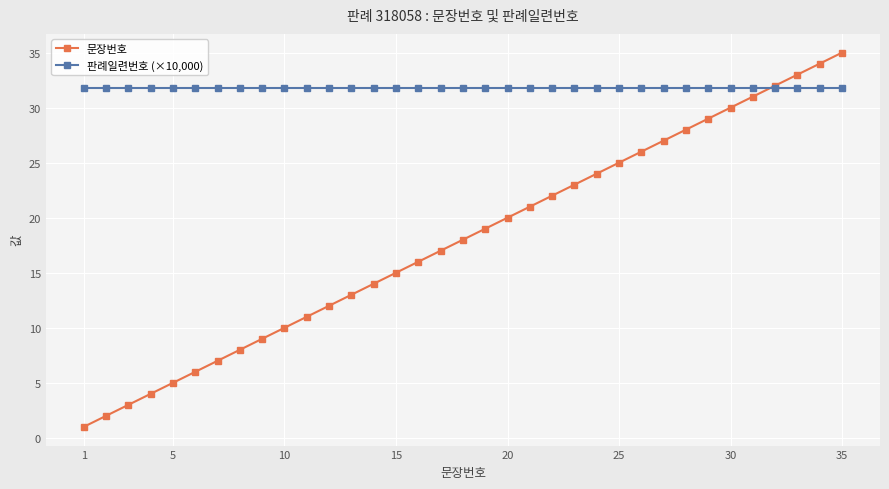

Which series has the largest total across all categories?

판례일련번호 (×10,000)